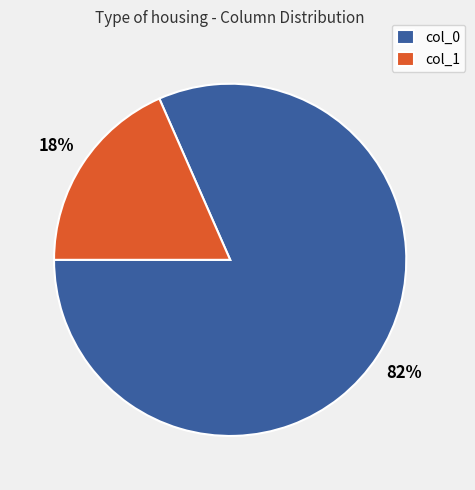

True or false: col_0 accounts for 82% of the total.

True